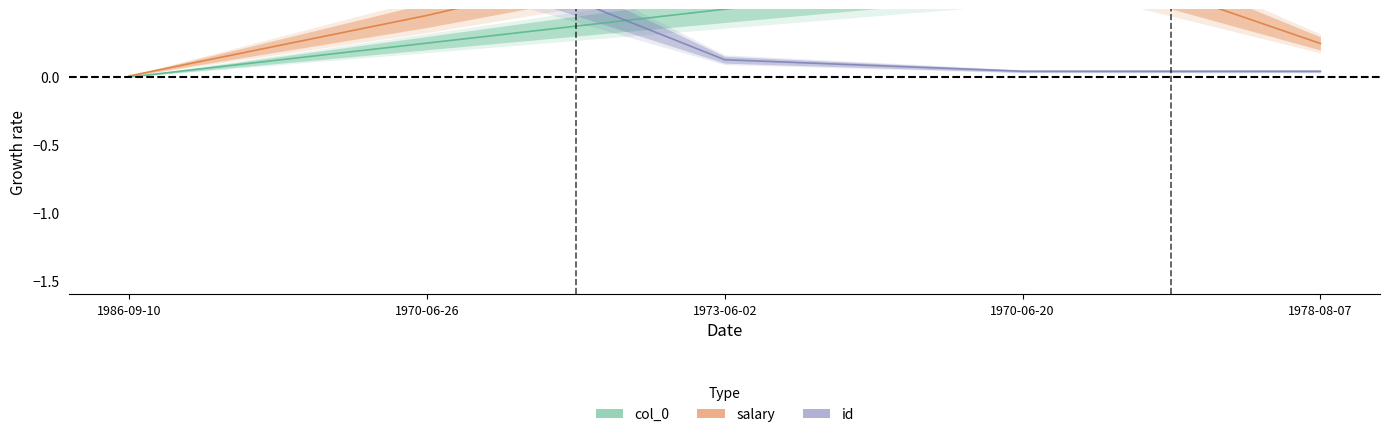

How many lines are shown in the chart?

3